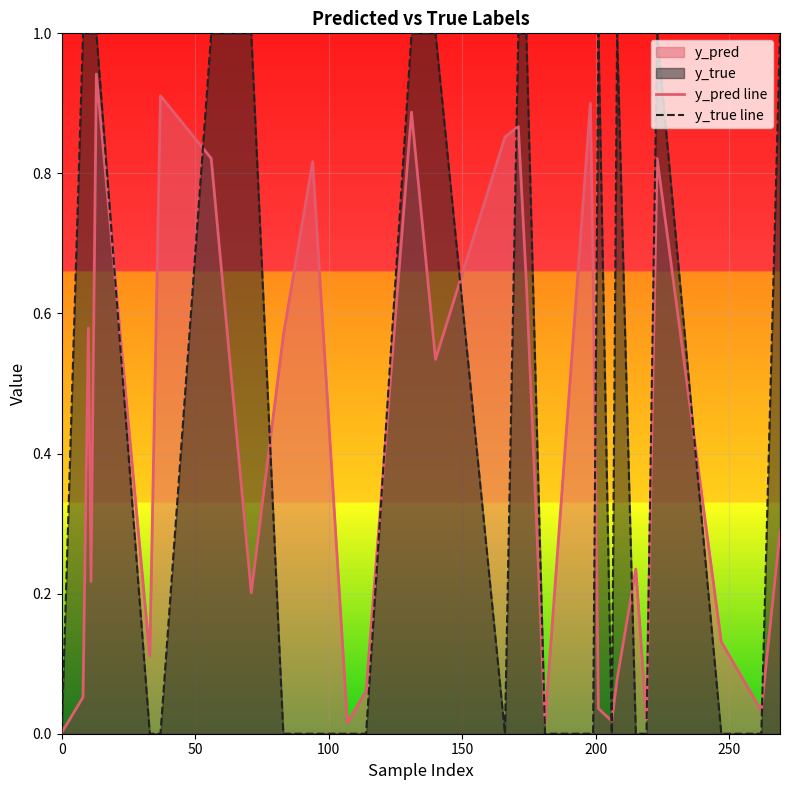

Rank the series by their maximum value, from lowest to highest.

y_pred line, y_true line